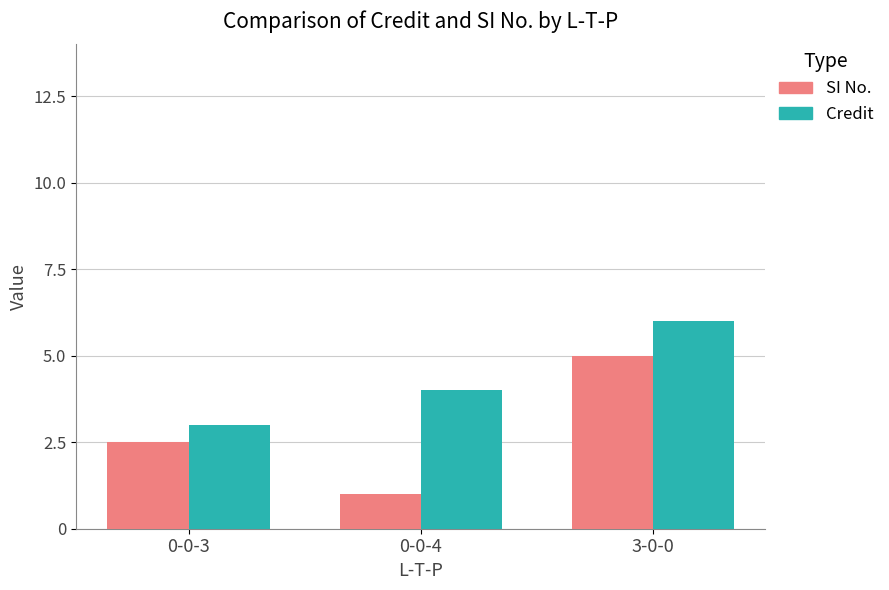

What is the smallest value displayed?

1.0